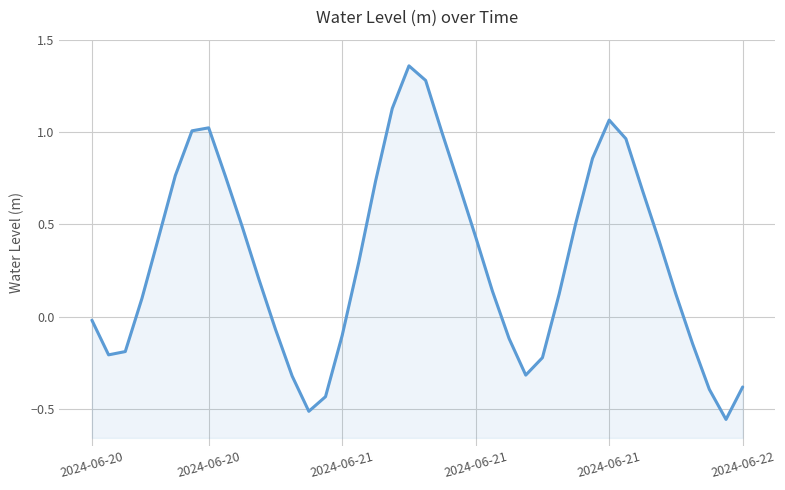

What is the smallest value displayed?

-0.6